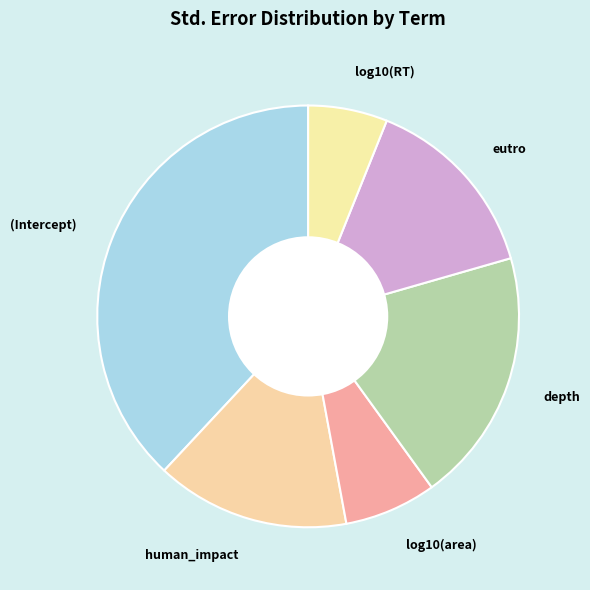

True or false: eutro accounts for 14% of the total.

True